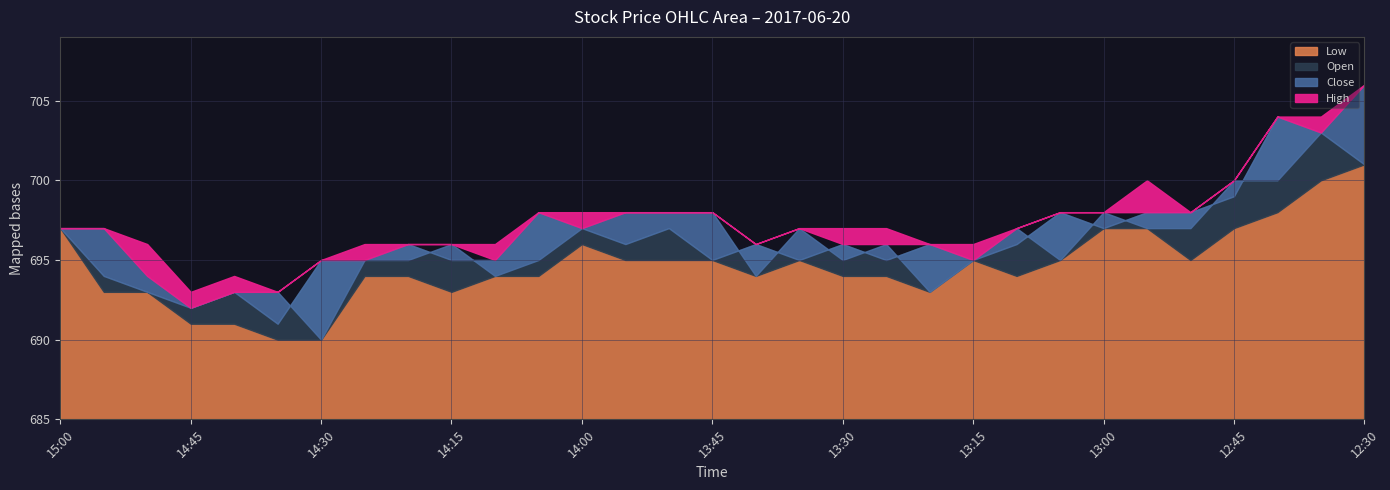

True or false: Close and Open cross at least once.

True